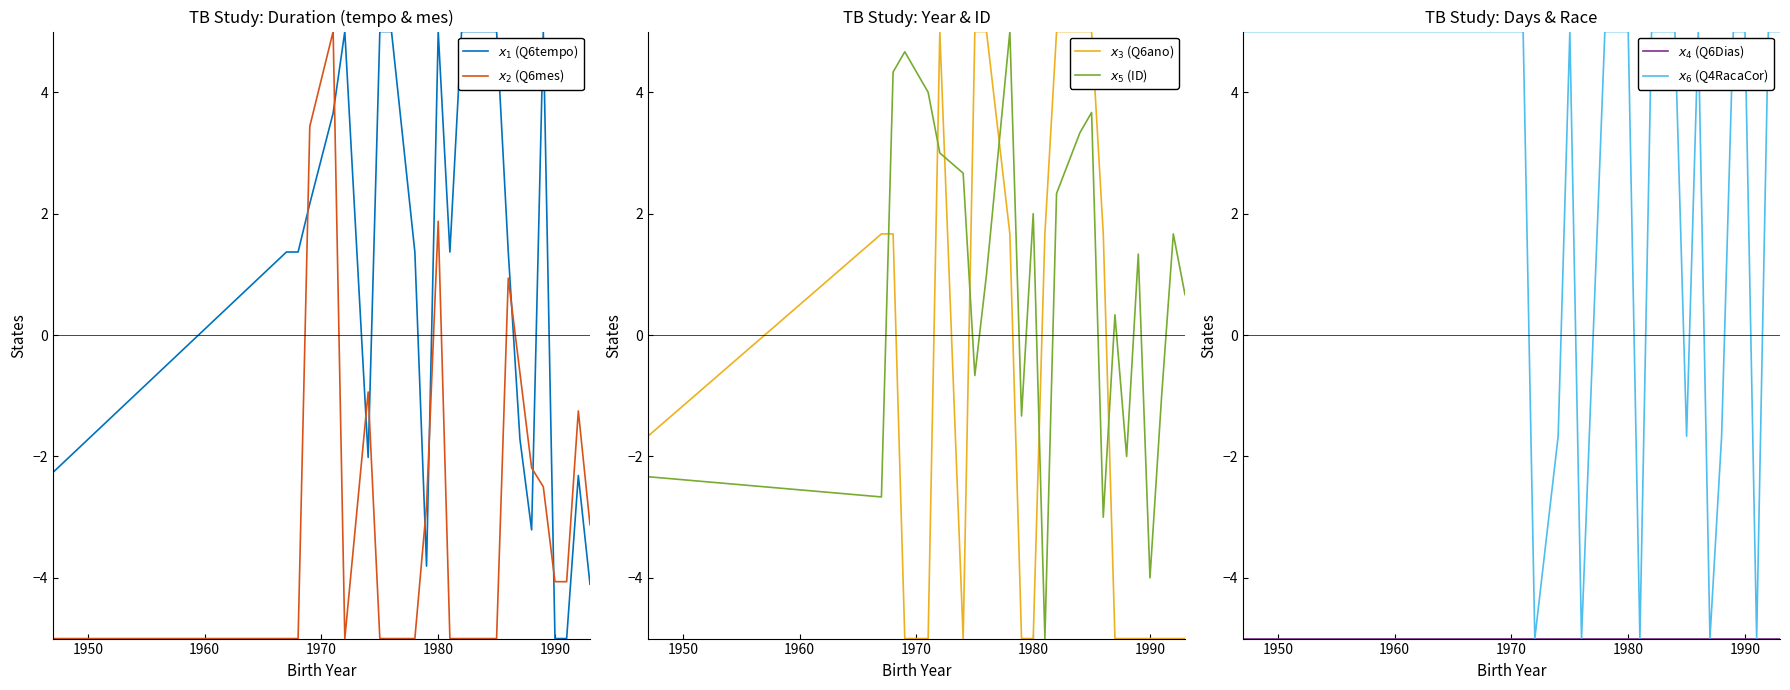

True or false: $x_2$ (Q6mes) and $x_4$ (Q6Dias) intersect in this chart.

False